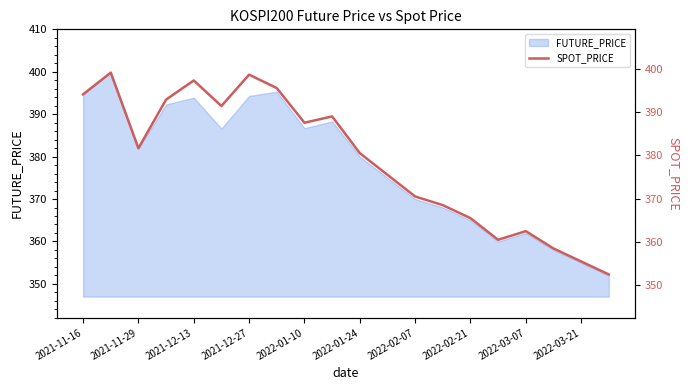

At which label does FUTURE_PRICE first exceed 381?

2021-11-16